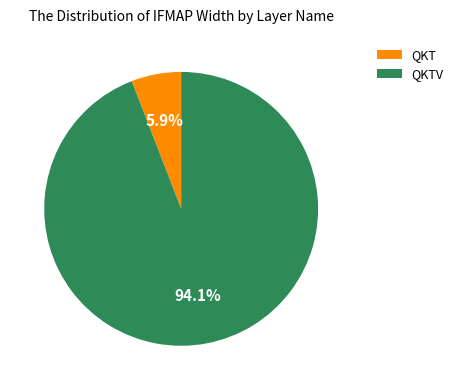

Which has a higher value, QKT or QKTV?

QKTV